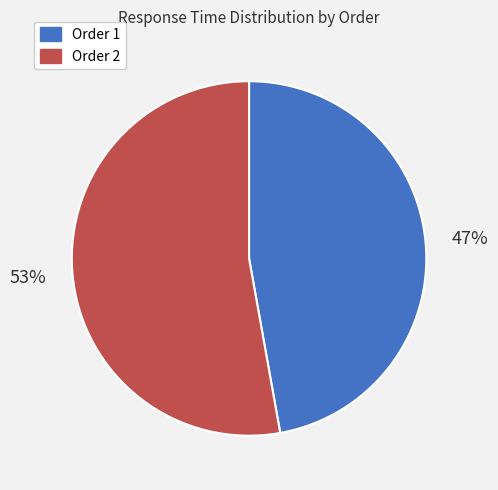

To the nearest percent, what is the difference between the largest and smallest slice percentages?

6%